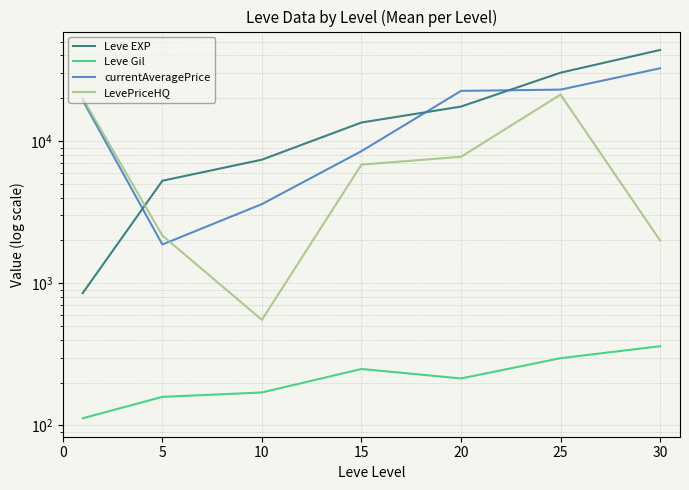

What is the value of the currentAveragePrice point at the 1st from the left?

19357.3